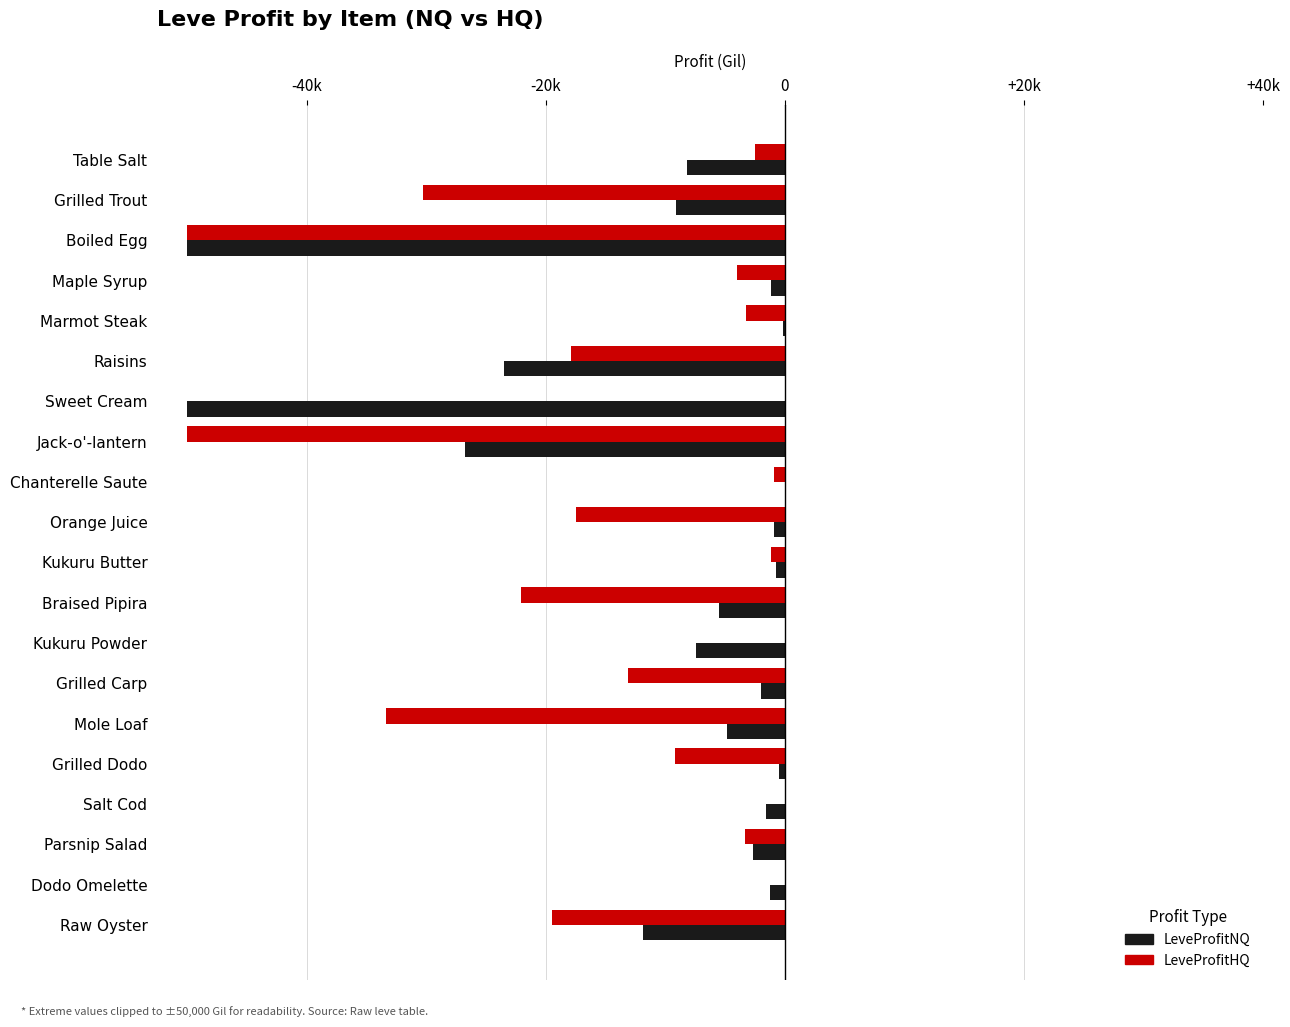

What are all the series names shown in the legend?

LeveProfitNQ, LeveProfitHQ